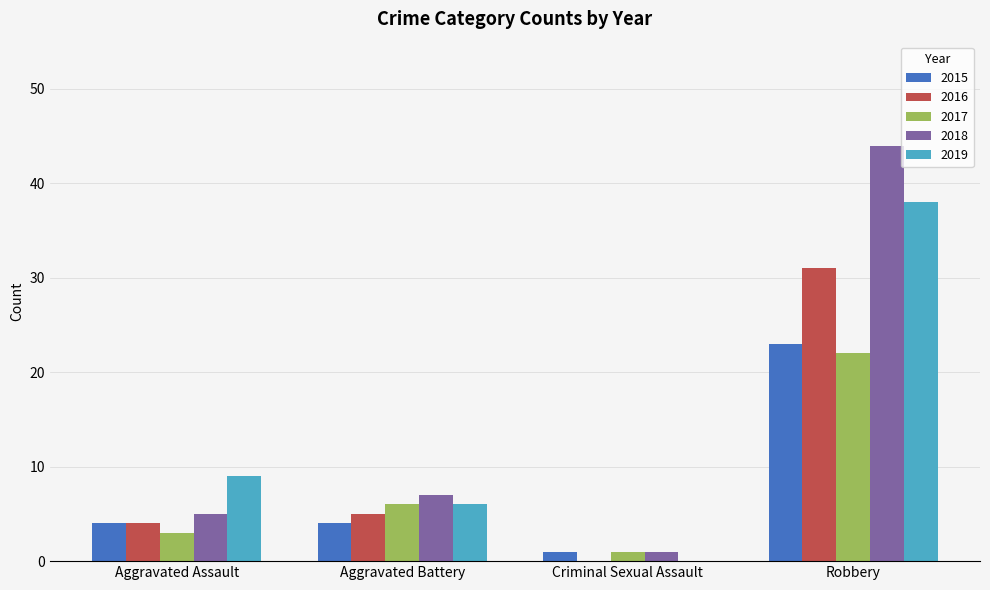

What is the sum of all 2017 values?

32